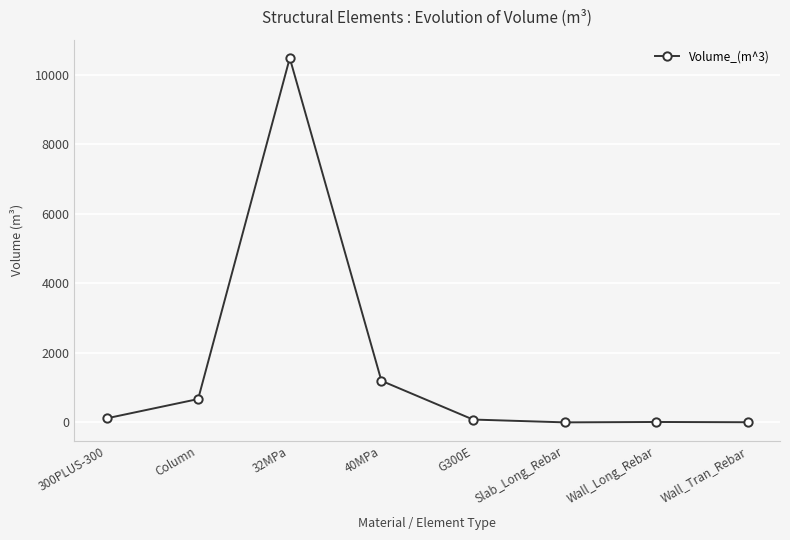

Is this an area chart (filled region under the line)?

No